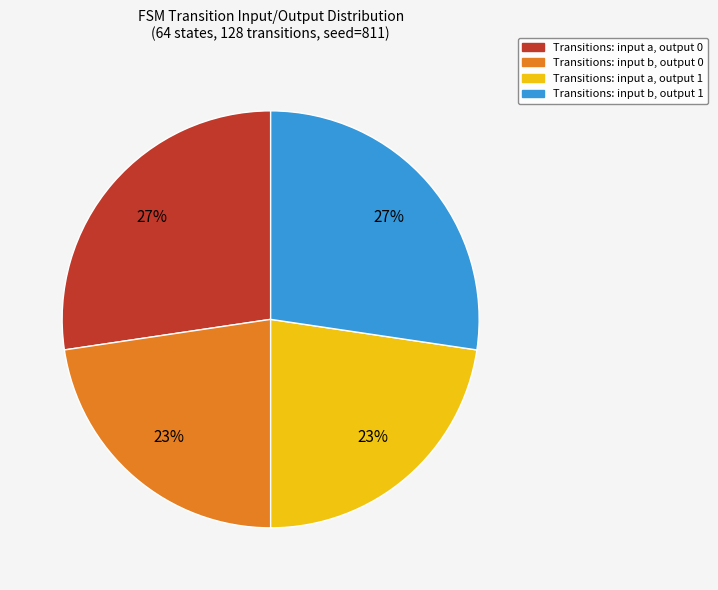

Does any single category account for the majority?

No